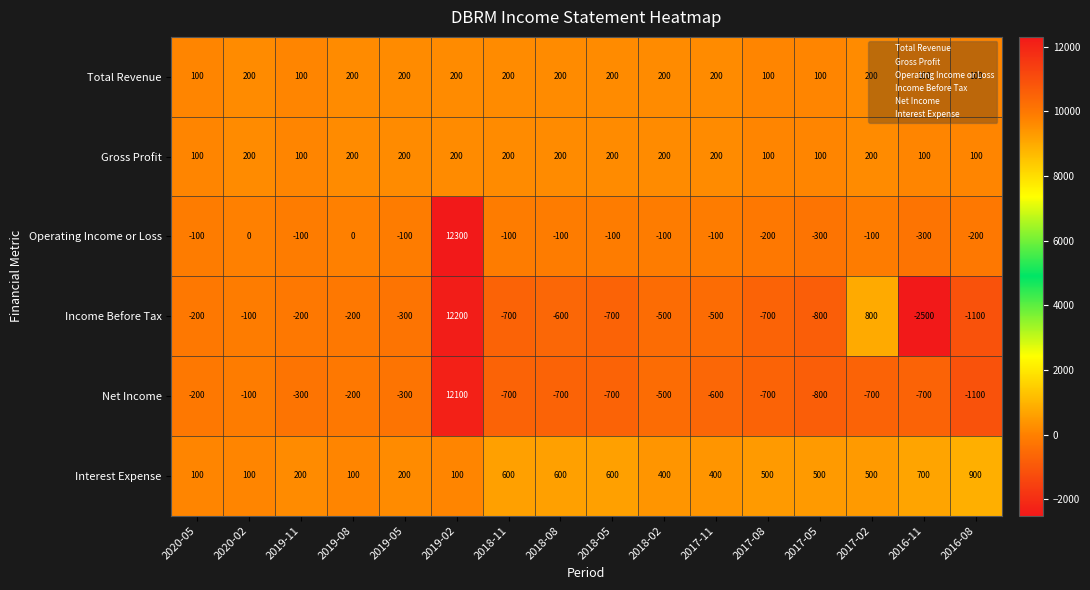

What is the total value across all series at 2019-08?

100